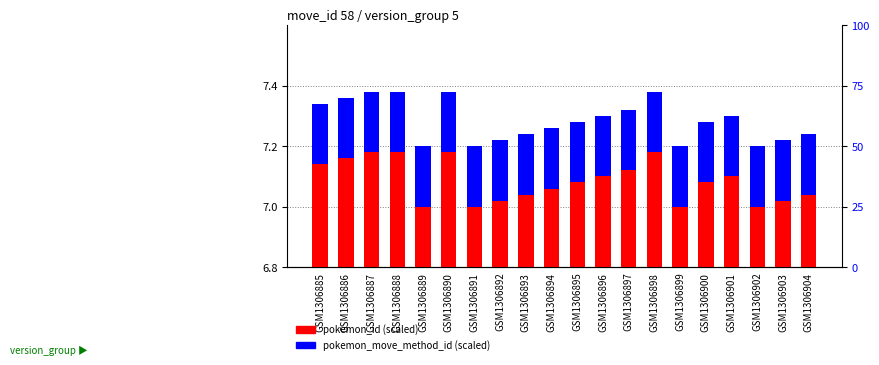

Reading left to right, extract all data points from this chart.

pokemon_id (scaled): 7.1	7.2	7.2	7.2	7.0	7.2	7.0	7.0	7.0	7.1	7.1	7.1	7.1	7.2	7.0	7.1	7.1	7.0	7.0	7.0
pokemon_move_method_id (scaled): 0.2	0.2	0.2	0.2	0.2	0.2	0.2	0.2	0.2	0.2	0.2	0.2	0.2	0.2	0.2	0.2	0.2	0.2	0.2	0.2